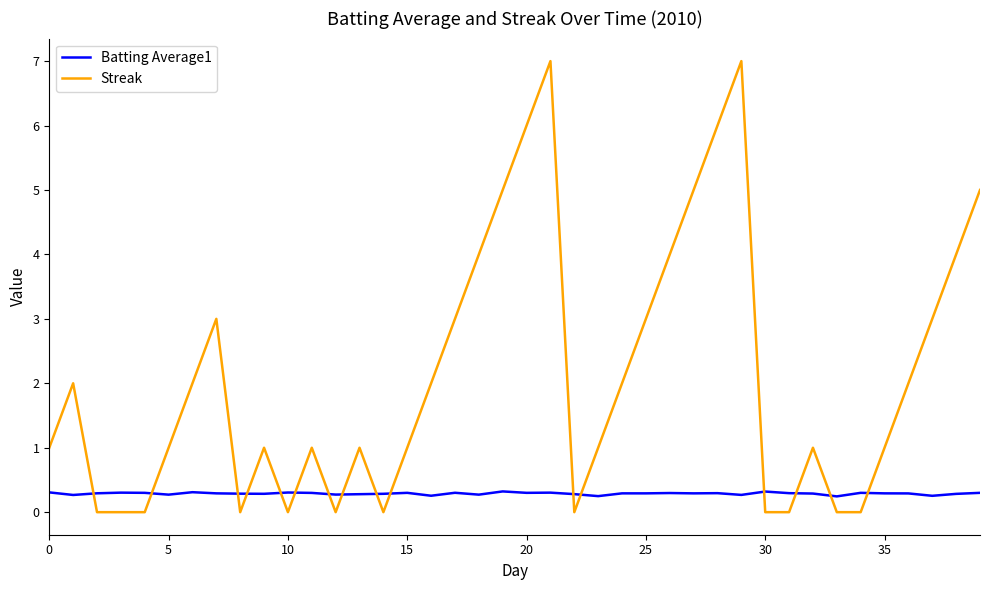

Rank the series by their maximum value, from lowest to highest.

Batting Average1, Streak